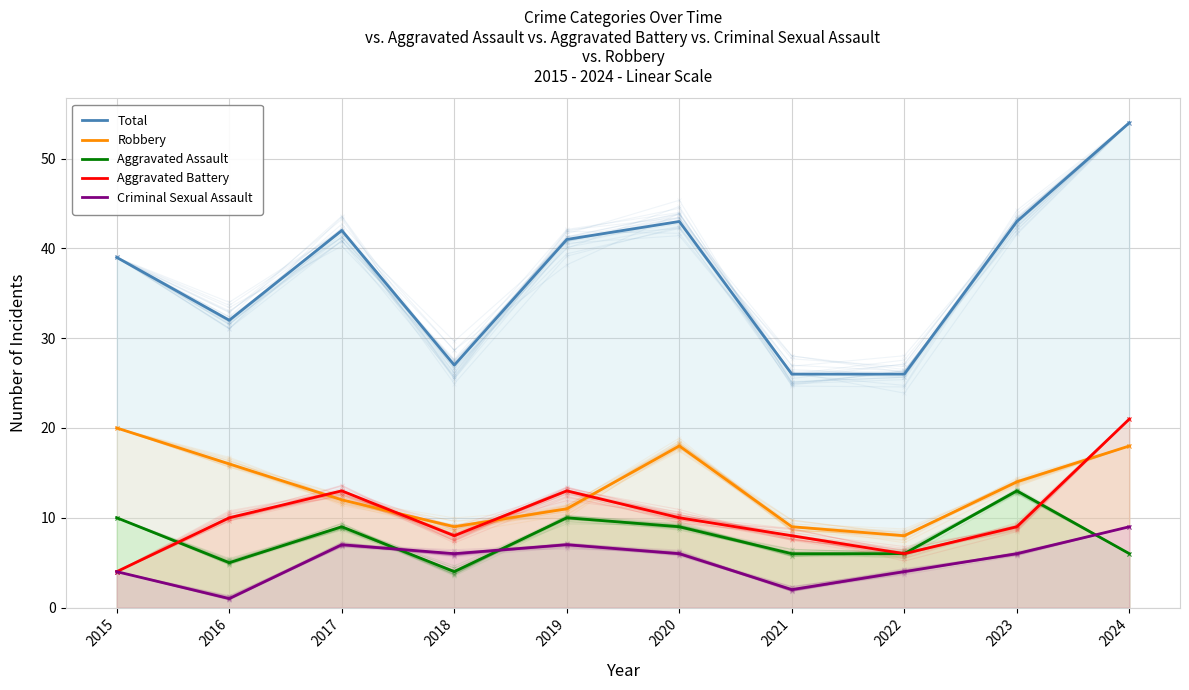

What is the average value of the Aggravated Battery series?

10